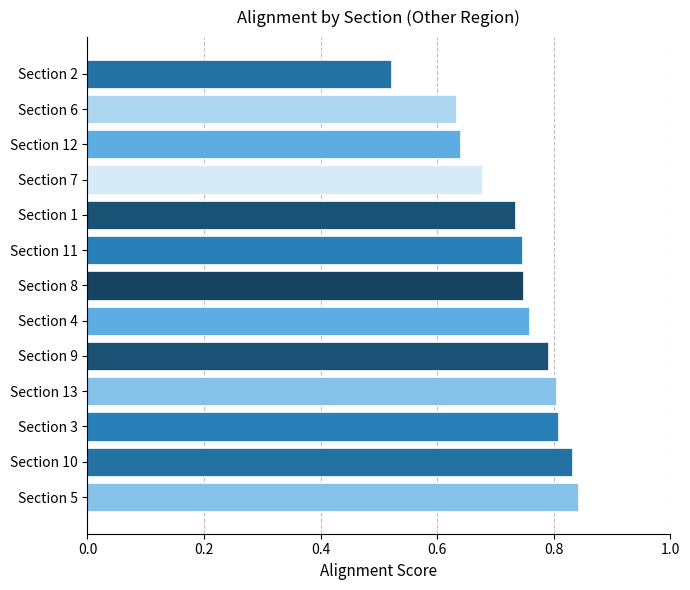

The chart shows a value of 1.1 at Section 1. True or false?

False